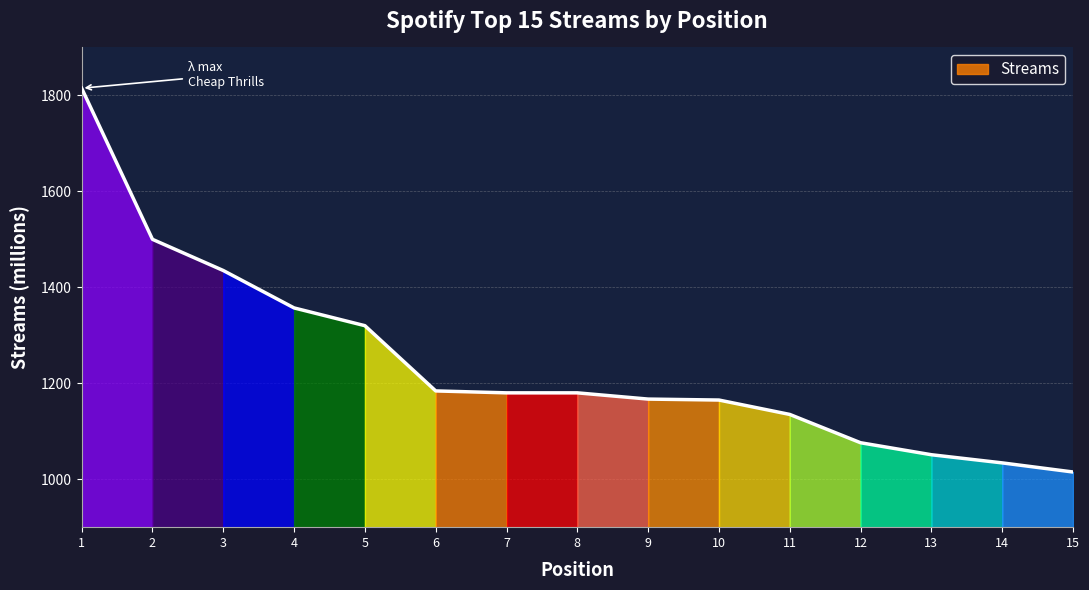

Is it true that the value at 11 is 1135?

True